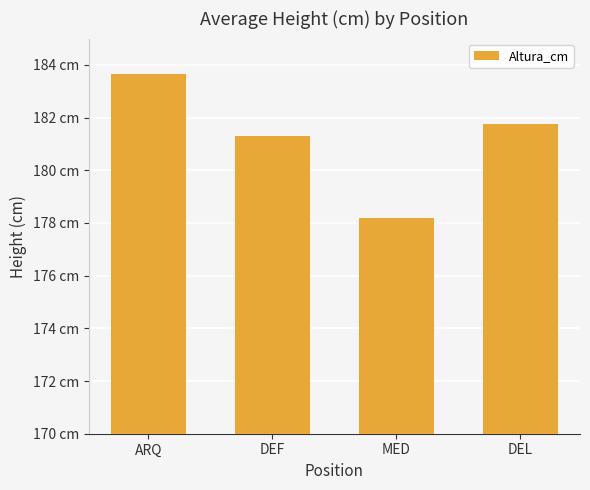

Does the chart contain any negative values?

No